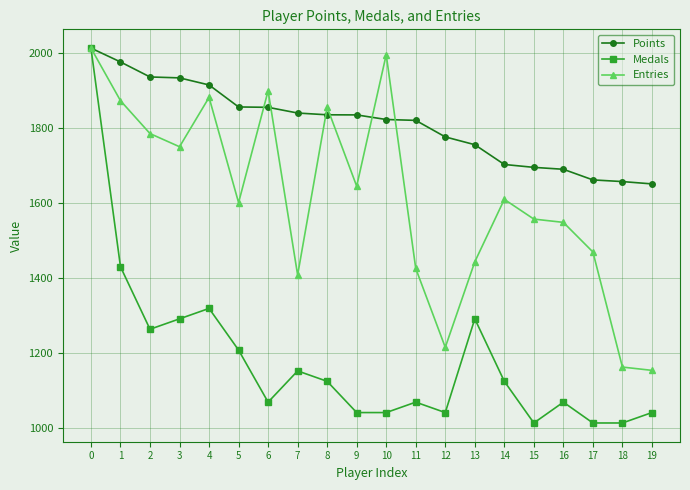

What is the value of the Entries point at the 4th from the left?

1750.8